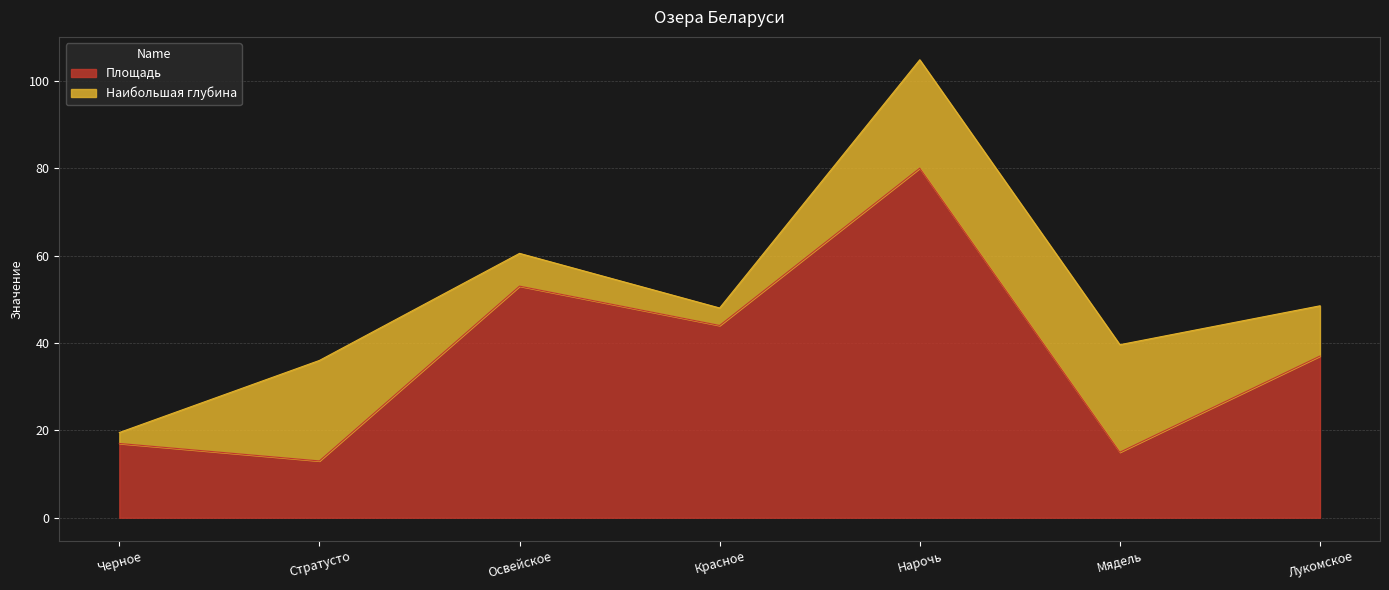

What is the maximum value for Площадь?

80.0